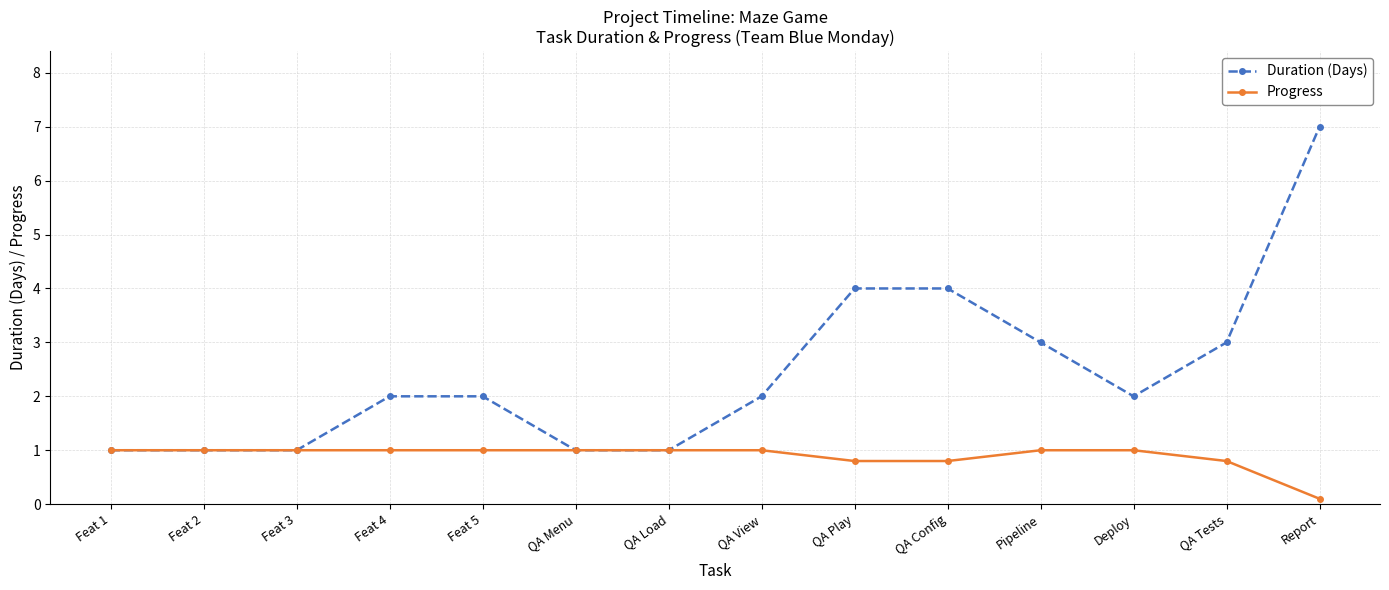

What are all the series names shown in the legend?

Duration (Days), Progress